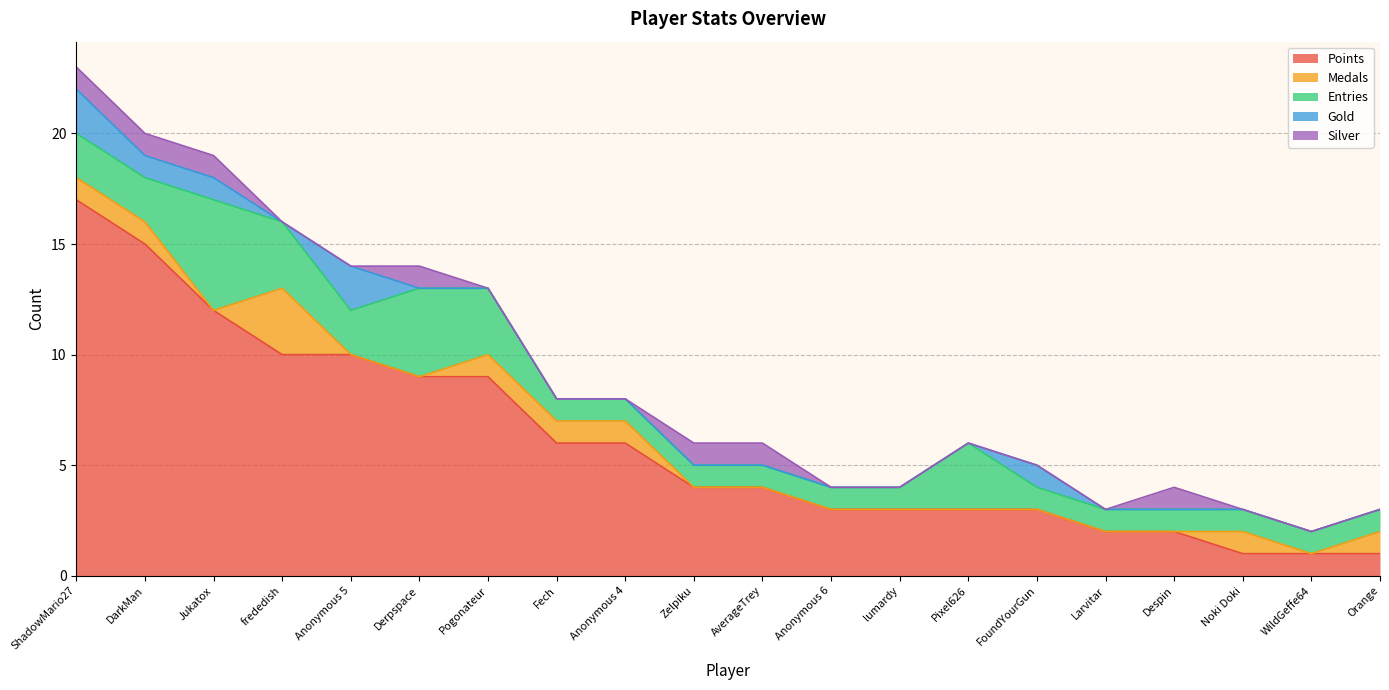

Where do Silver and Medals first cross each other?

Jukatox and frededish